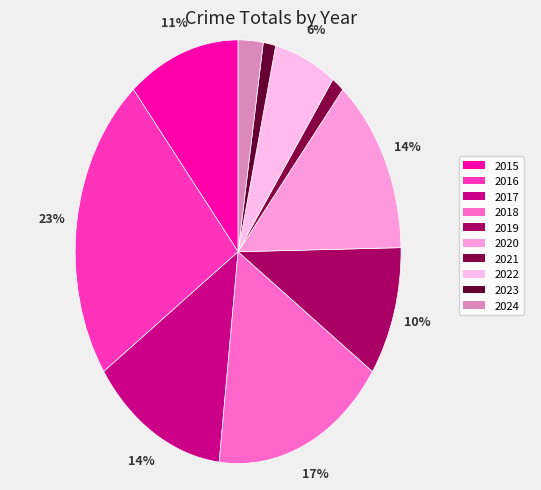

What percentage is the 2017 slice, to the nearest percent?

14%